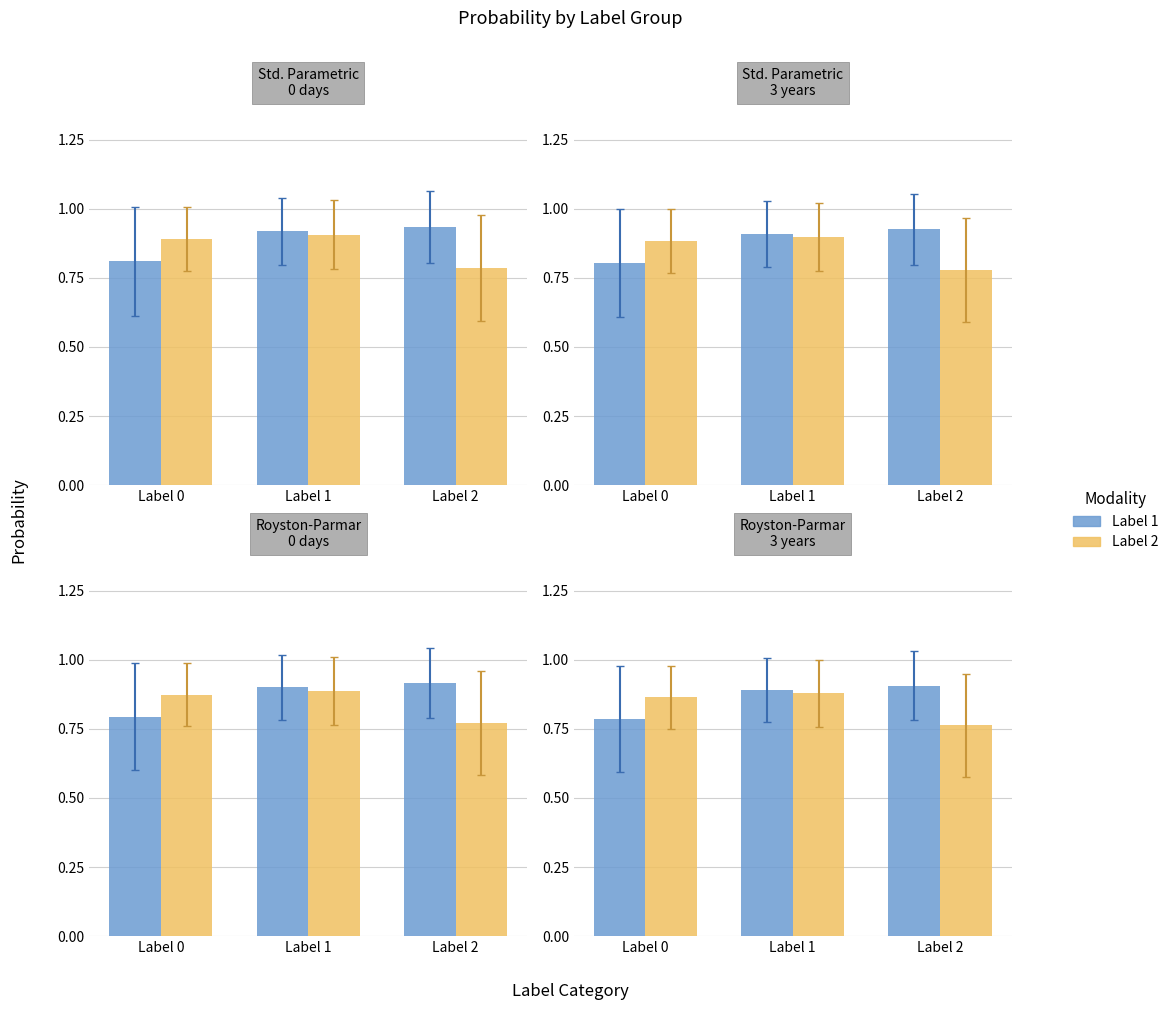

What is the difference between the maximum and minimum values in the Label 1 (Blue) series?

0.1